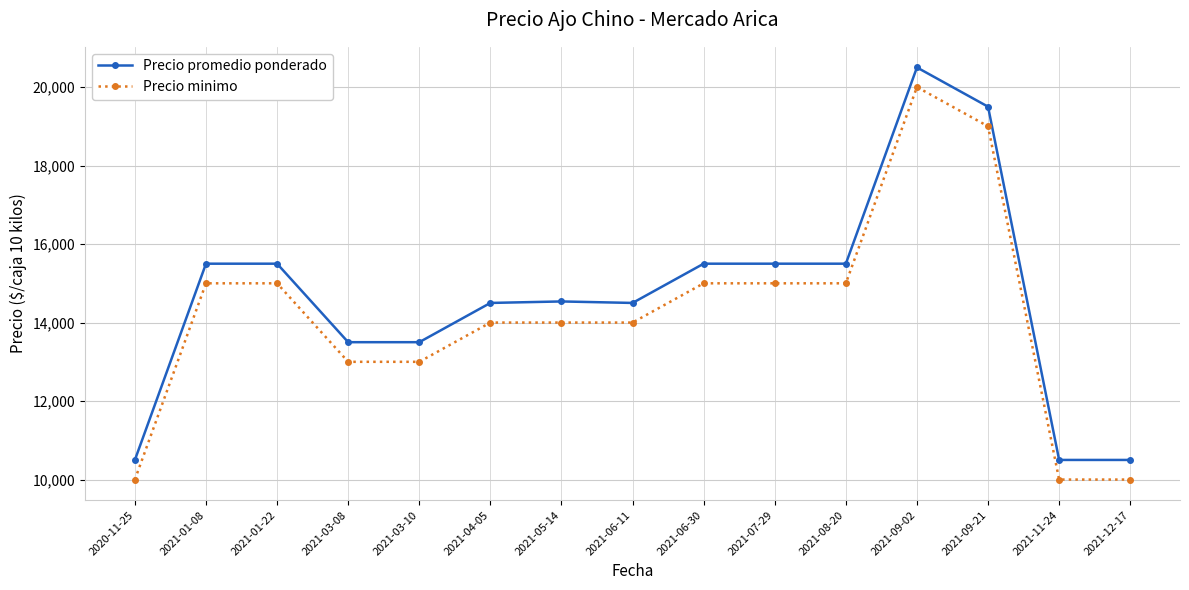

What is the sum of the Precio minimo values at 2021-03-10 and 2021-12-17?

23000